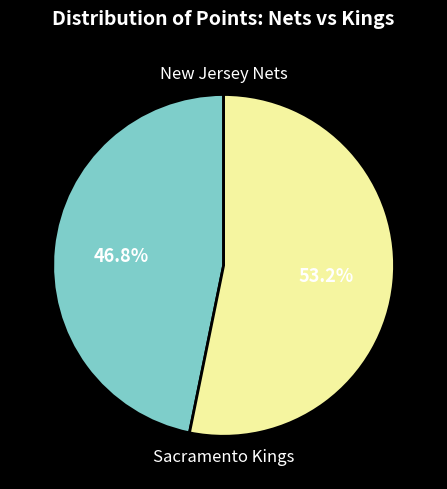

Does any single category account for the majority?

Yes